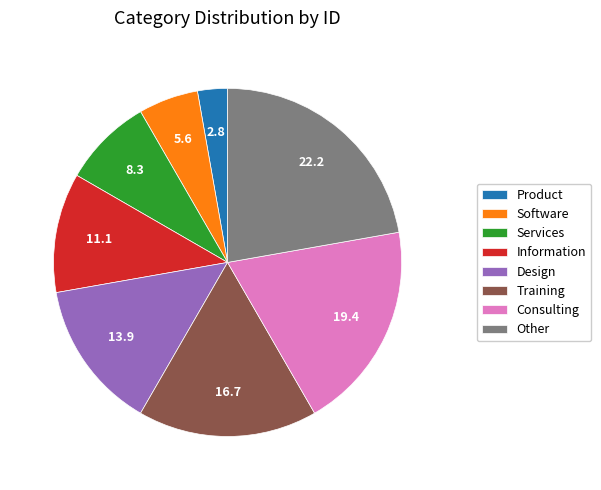

Is the sum of Training and Product greater than half?

No